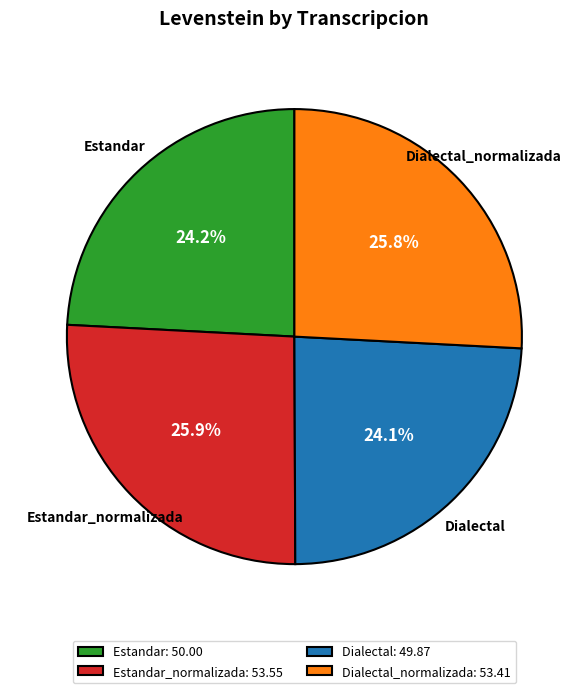

How many slices are in this pie chart?

4